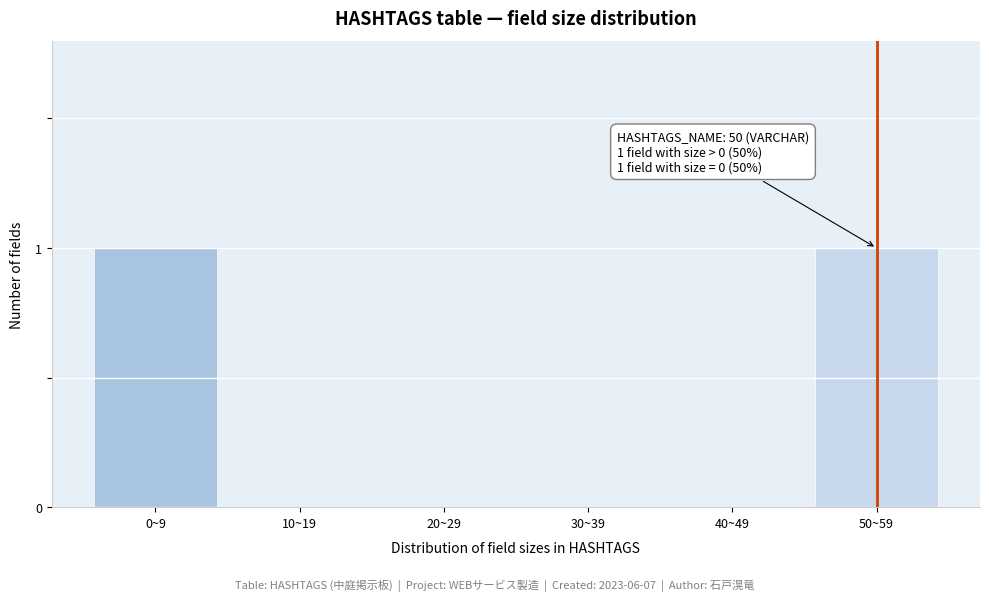

Reading left to right, what are all the values shown in this chart?

0~9=1	10~19=0	20~29=0	30~39=0	40~49=0	50~59=1